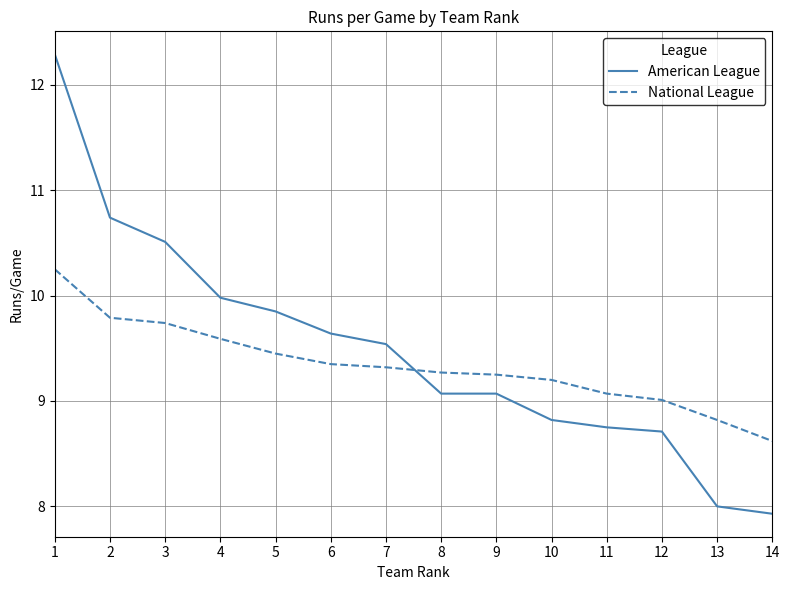

Rank the series at 2 from highest to lowest value.

American League, National League